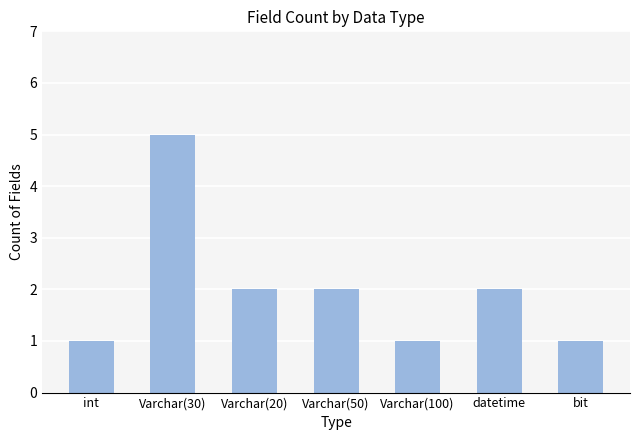

What is the label of the 3rd bar from the left?

Varchar(20)